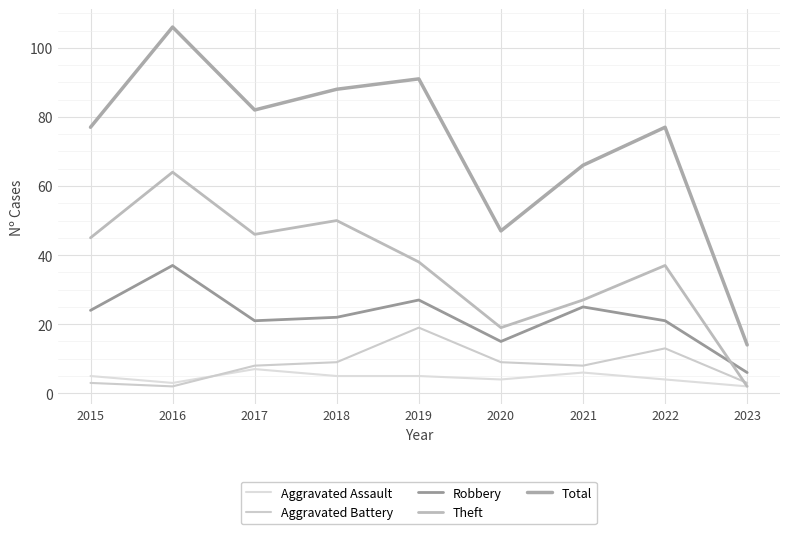

List the labels in order of Robbery value, largest first.

2016, 2019, 2021, 2015, 2018, 2017, 2022, 2020, 2023